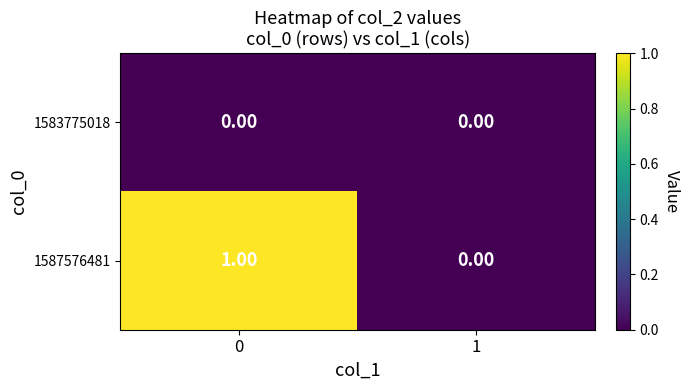

How many data points does each series have?

2